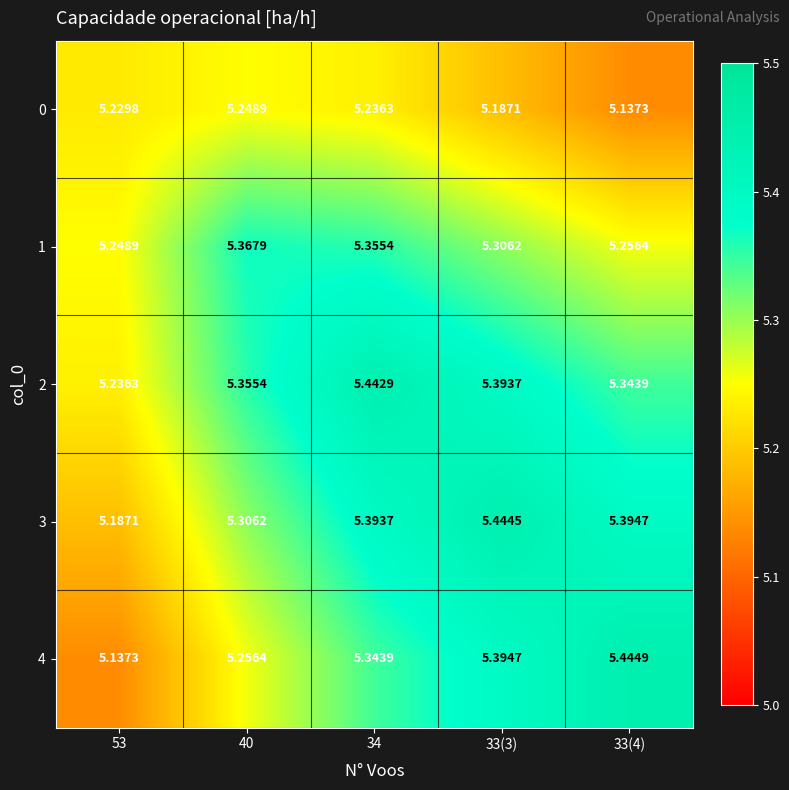

Is the value of 2 at 40 greater than the value of 4 at 40?

Yes